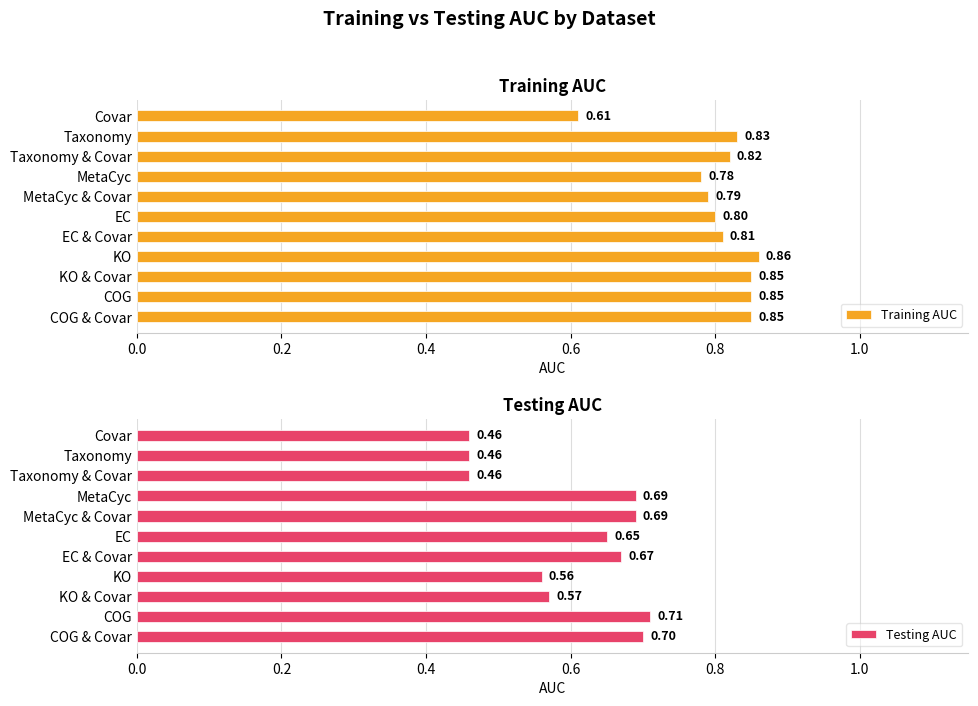

What are all the series names shown in the legend?

Training AUC, Testing AUC